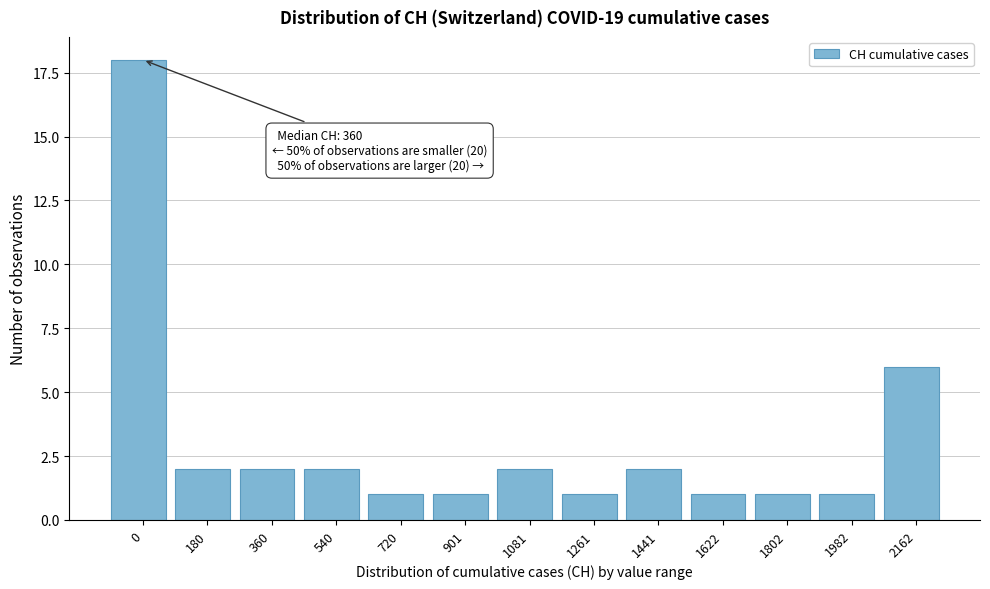

Reading left to right, list all the values displayed in this chart.

18	2	2	2	1	1	2	1	2	1	1	1	6